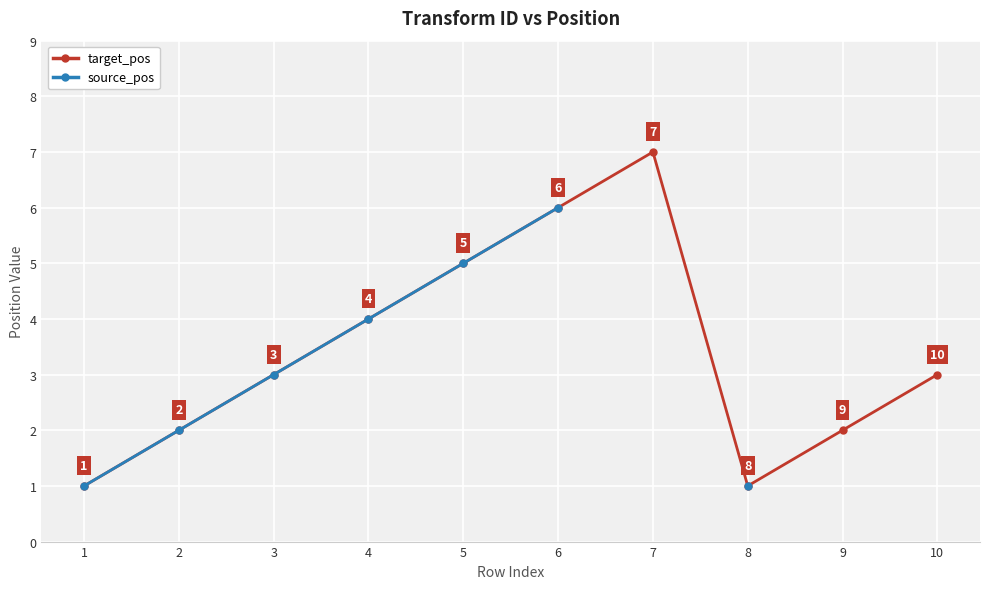

The target_pos series shows 7.0 at 7. True or false?

True